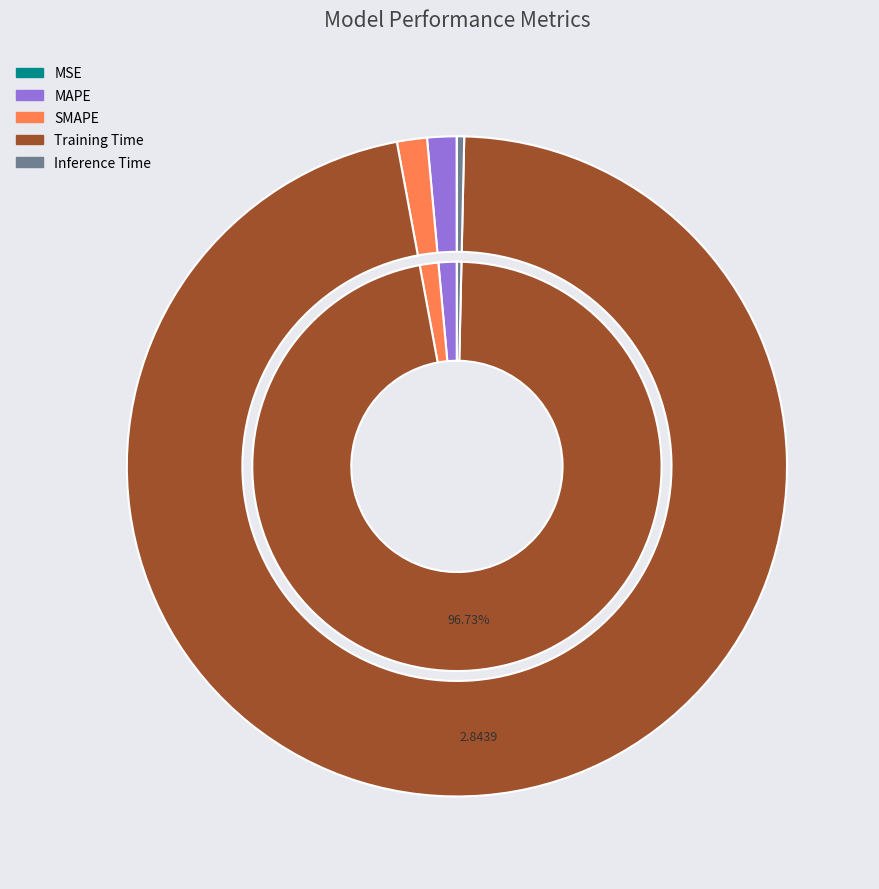

Rank the categories by value from lowest to highest.

MSE, Inference Time, MAPE, SMAPE, Training Time